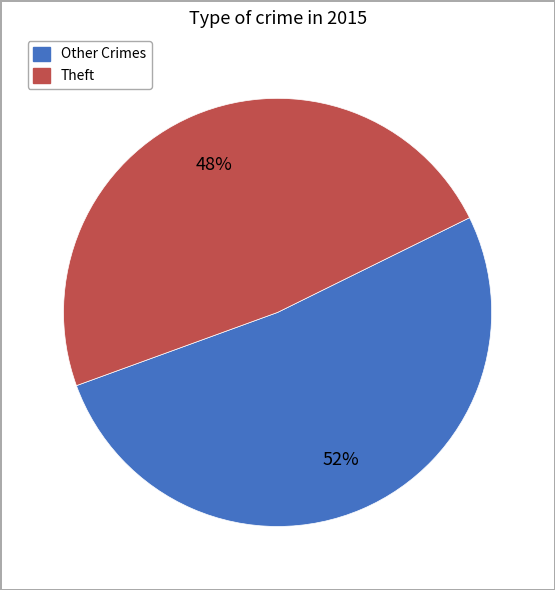

Is there any slice that represents more than half of the pie?

Yes